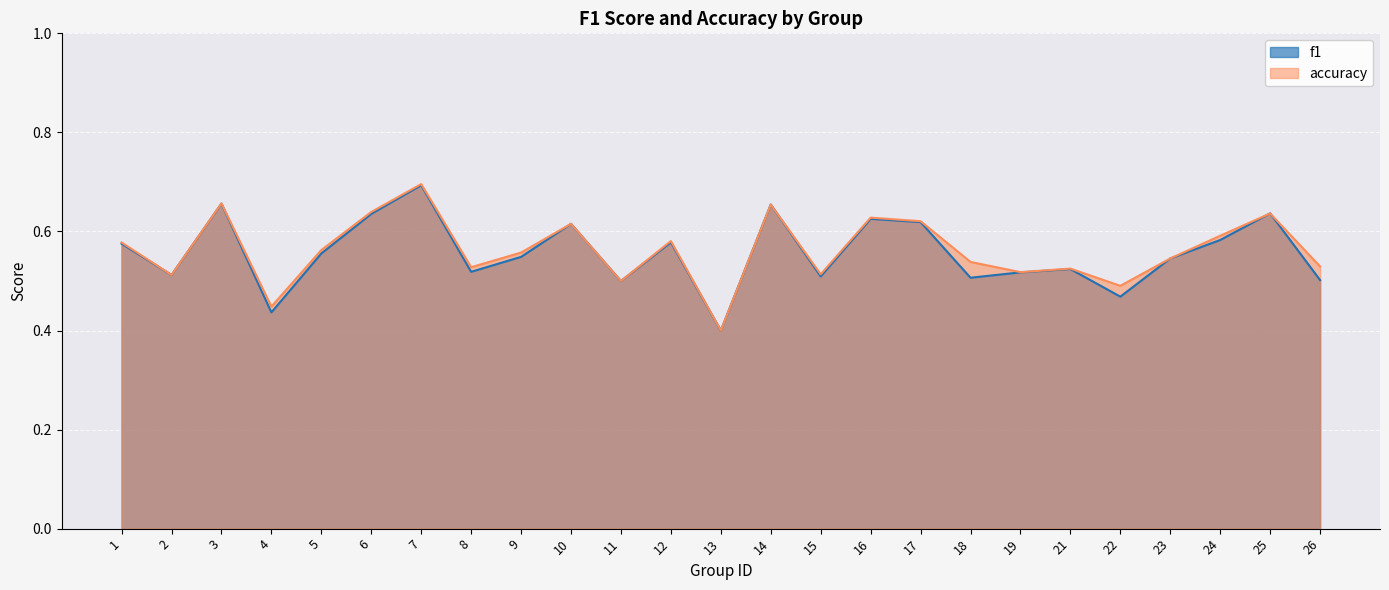

Which series changed the most between 3 and 12?

f1